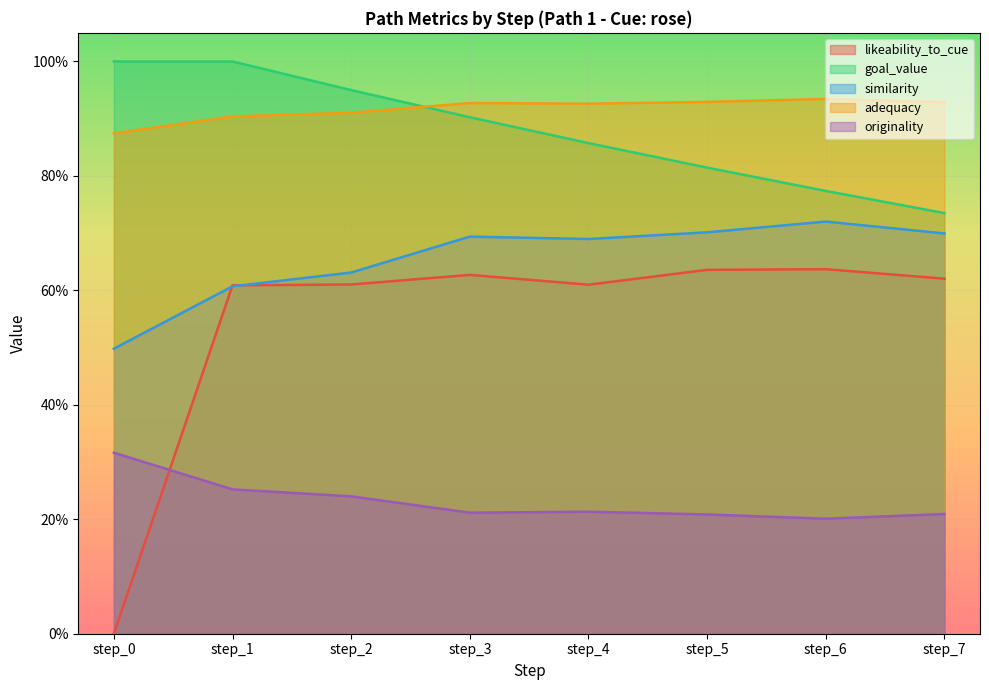

Reading left to right, what are all the values shown in this chart?

likeability_to_cue: step_0=0.0	step_1=0.6	step_2=0.6	step_3=0.6	step_4=0.6	step_5=0.6	step_6=0.6	step_7=0.6
goal_value: step_0=1.0	step_1=1.0	step_2=0.9	step_3=0.9	step_4=0.9	step_5=0.8	step_6=0.8	step_7=0.7
similarity: step_0=0.5	step_1=0.6	step_2=0.6	step_3=0.7	step_4=0.7	step_5=0.7	step_6=0.7	step_7=0.7
adequacy: step_0=0.9	step_1=0.9	step_2=0.9	step_3=0.9	step_4=0.9	step_5=0.9	step_6=0.9	step_7=0.9
originality: step_0=0.3	step_1=0.3	step_2=0.2	step_3=0.2	step_4=0.2	step_5=0.2	step_6=0.2	step_7=0.2